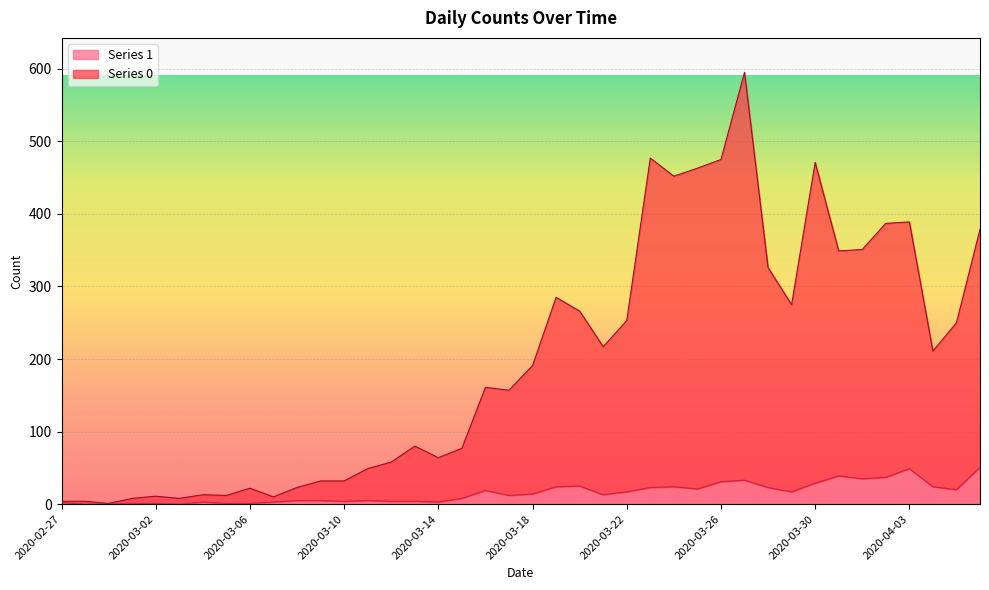

What is the sum of all Series 0 values?

7888